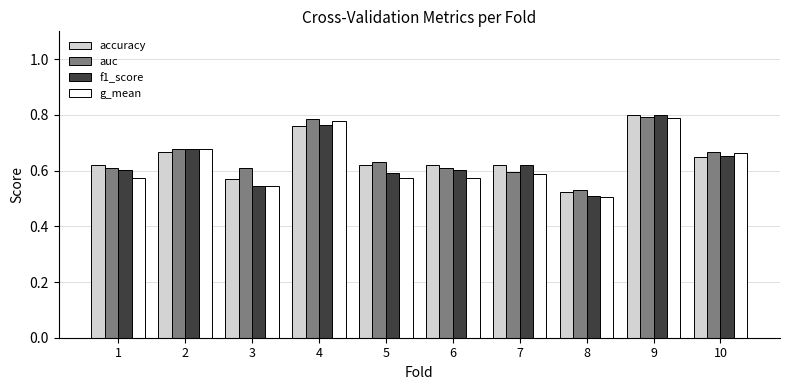

True or false: f1_score has a value of 0.9 at 6.

False